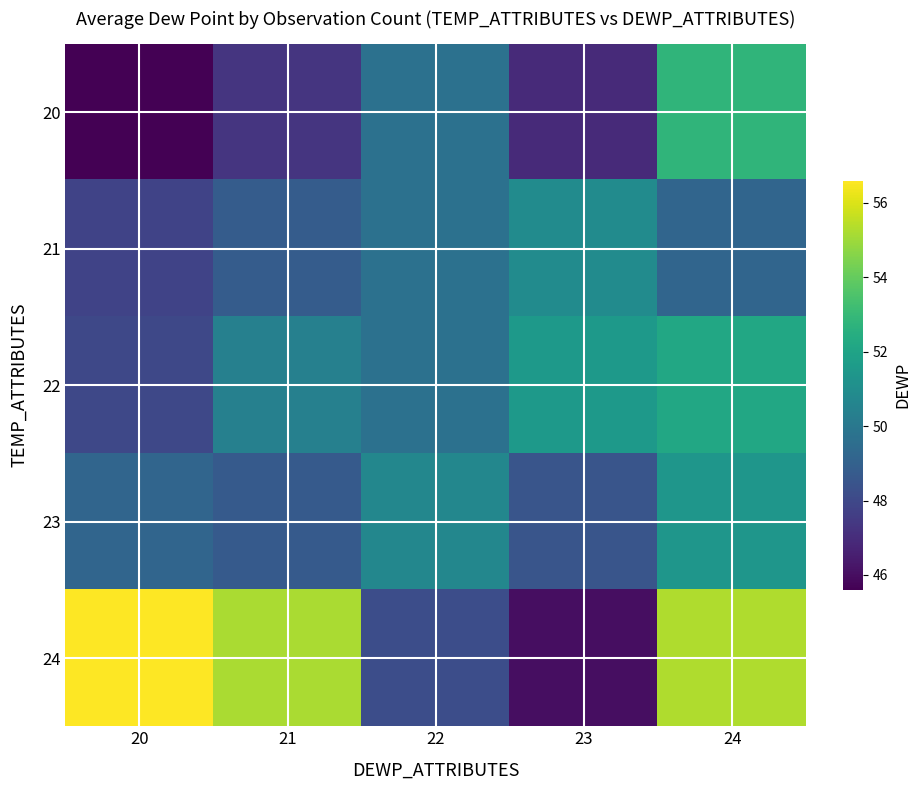

Reading left to right, what are all the values shown in this chart?

20: 20=45.6	21=47.3	22=49.7	23=46.9	24=52.8
21: 20=47.8	21=48.8	22=49.7	23=50.9	24=49.2
22: 20=48.0	21=50.4	22=49.7	23=51.5	24=52.2
23: 20=49.2	21=48.7	22=50.7	23=48.5	24=51.4
24: 20=56.6	21=55.2	22=48.2	23=46.0	24=55.3